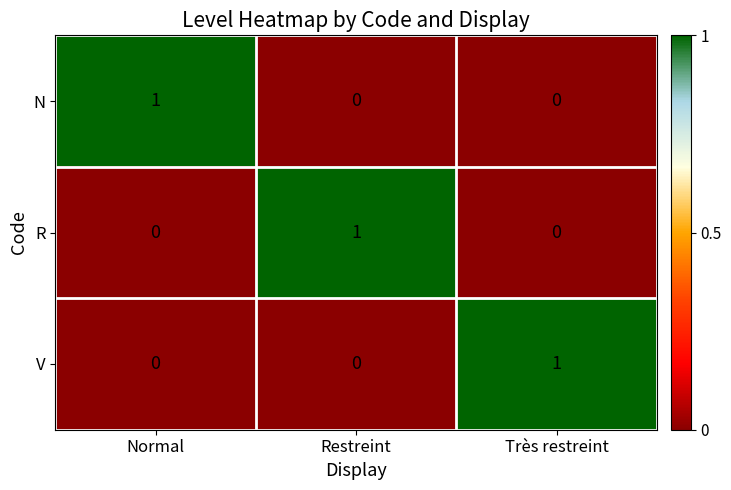

Count the number of data series in this chart.

3